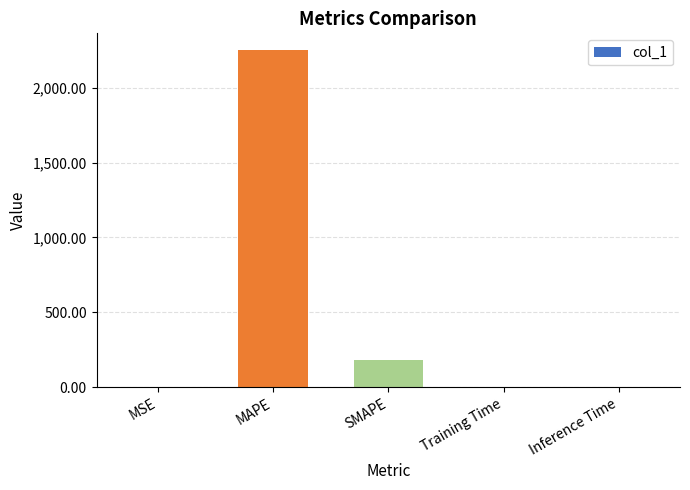

What is the change in value from MSE to SMAPE?

+183.2